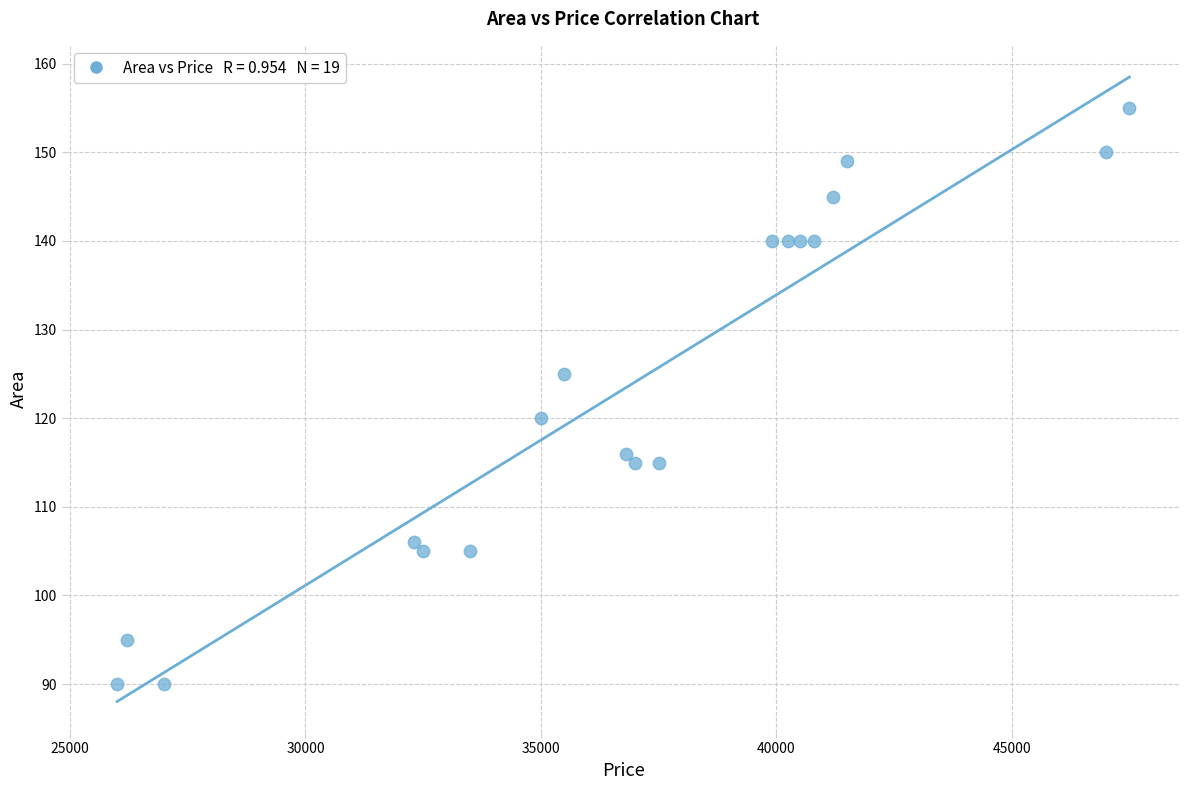

What Y value in the scatter plot is closest to 122?

120